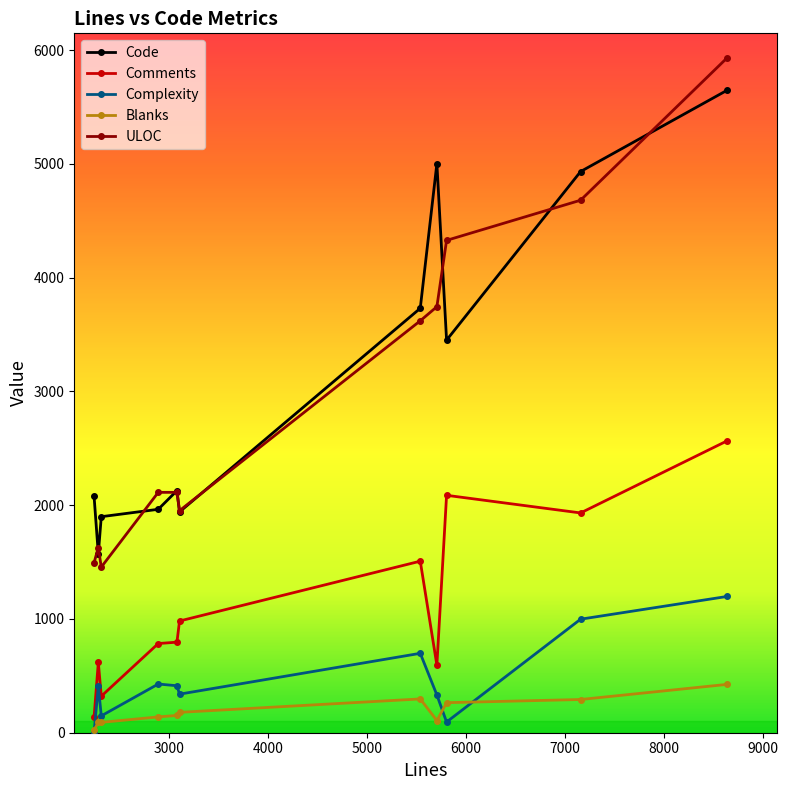

How many series are shown in this chart?

5